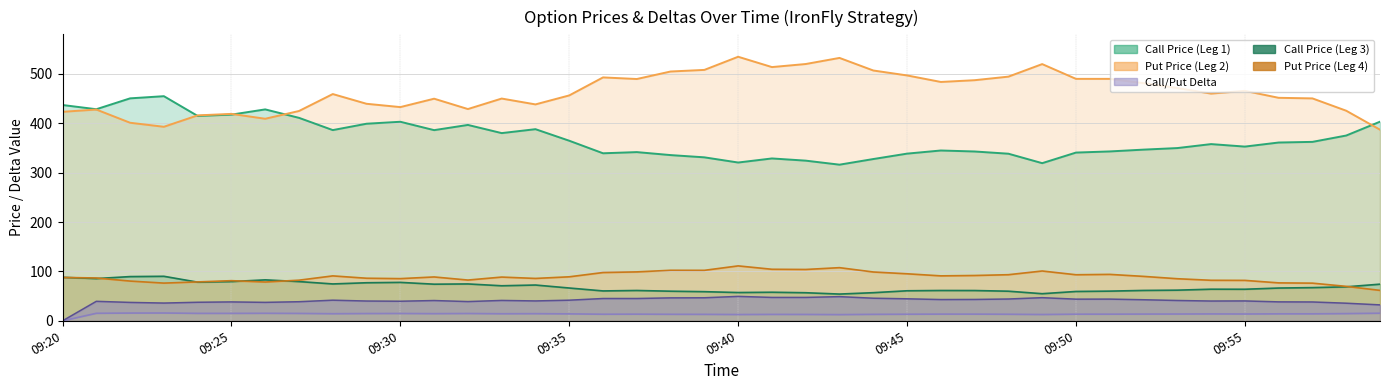

True or false: Put Delta (Leg 4) and Put Price (Leg 2) cross at least once.

False